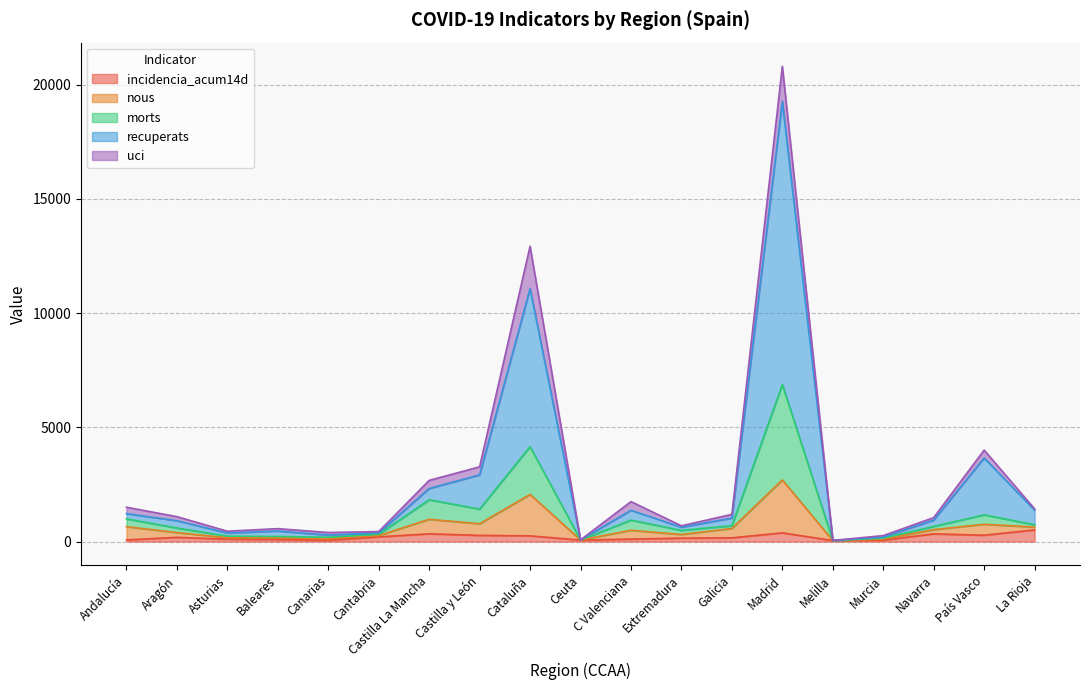

What is the total value across all series at Andalucía?

1501.9